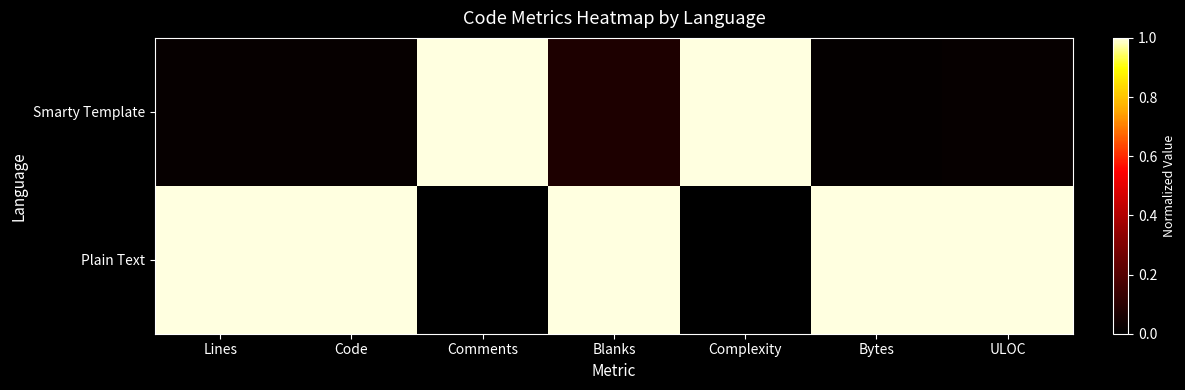

Between Lines and Blanks, which series saw the biggest shift?

Smarty Template